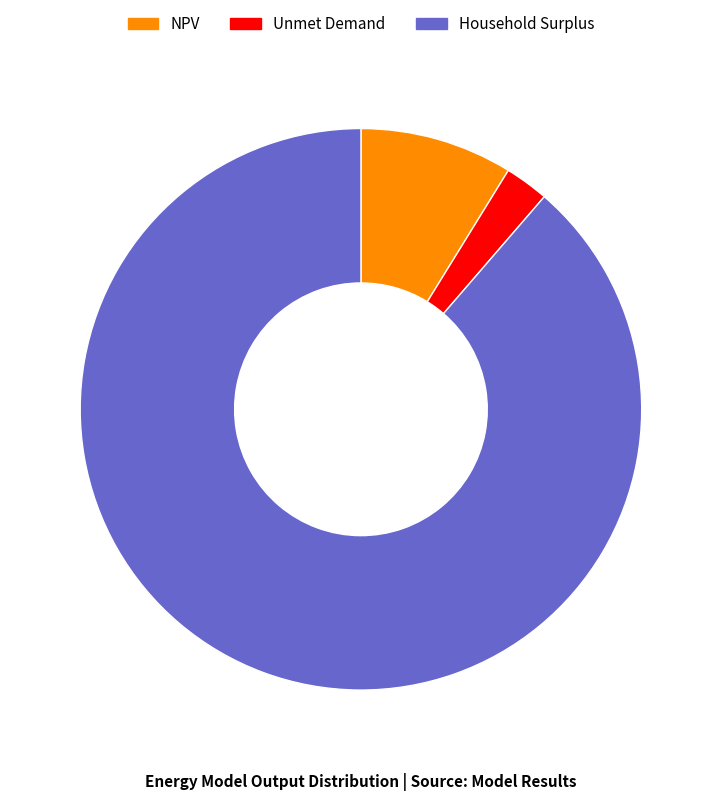

Which slice is the largest?

Household Surplus